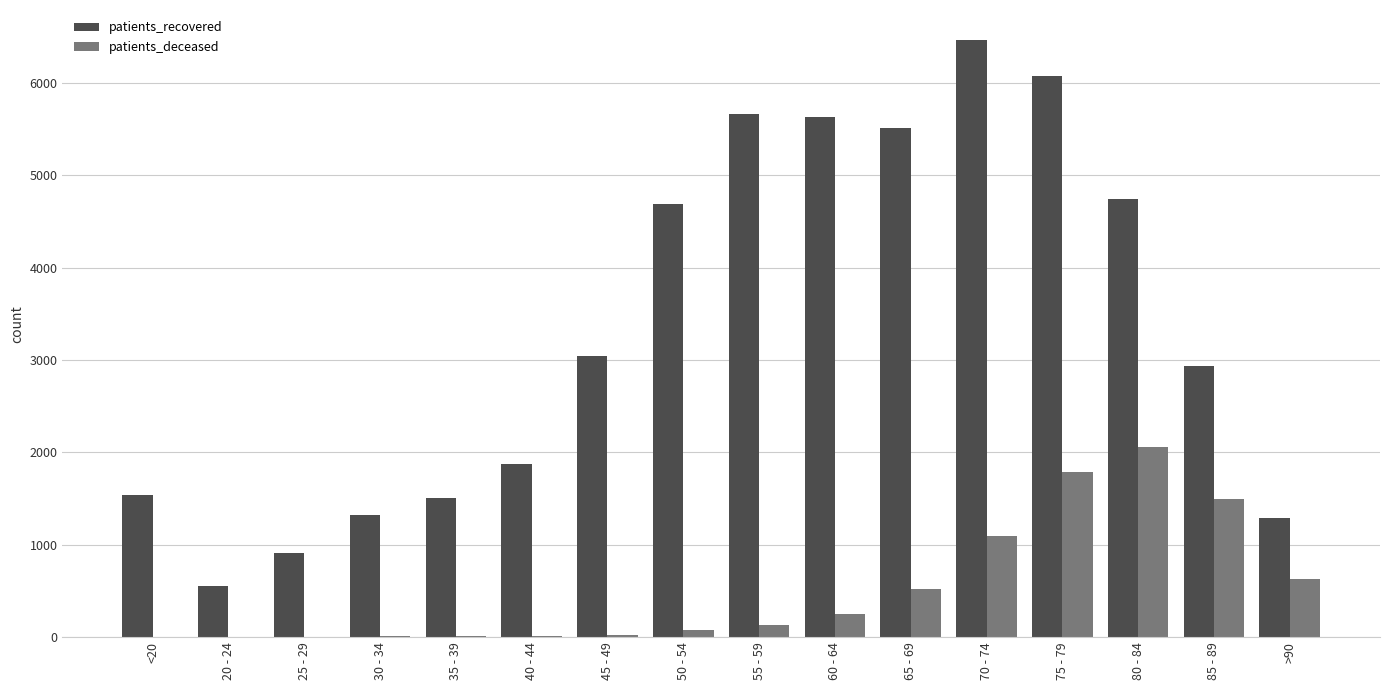

What is the sum of all patients_deceased values?

8124